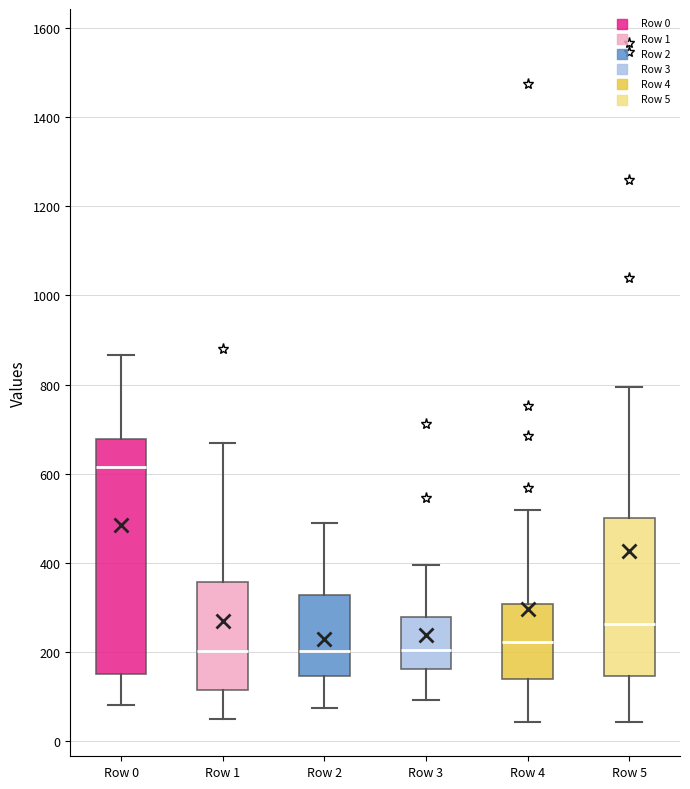

Reading left to right, read every box against the y-axis: the position of its median line, the range the box covers, and the ends of its whiskers. The values are not printed on the chart, so give them approximately, as read against the axis.

Row 0: median 620, box 160 to 680, whiskers 80 to 860
Row 1: median 200, box 120 to 360, whiskers 60 to 660
Row 2: median 200, box 140 to 320, whiskers 80 to 480
Row 3: median 200, box 160 to 280, whiskers 100 to 400
Row 4: median 220, box 140 to 300, whiskers 40 to 520
Row 5: median 260, box 140 to 500, whiskers 40 to 800